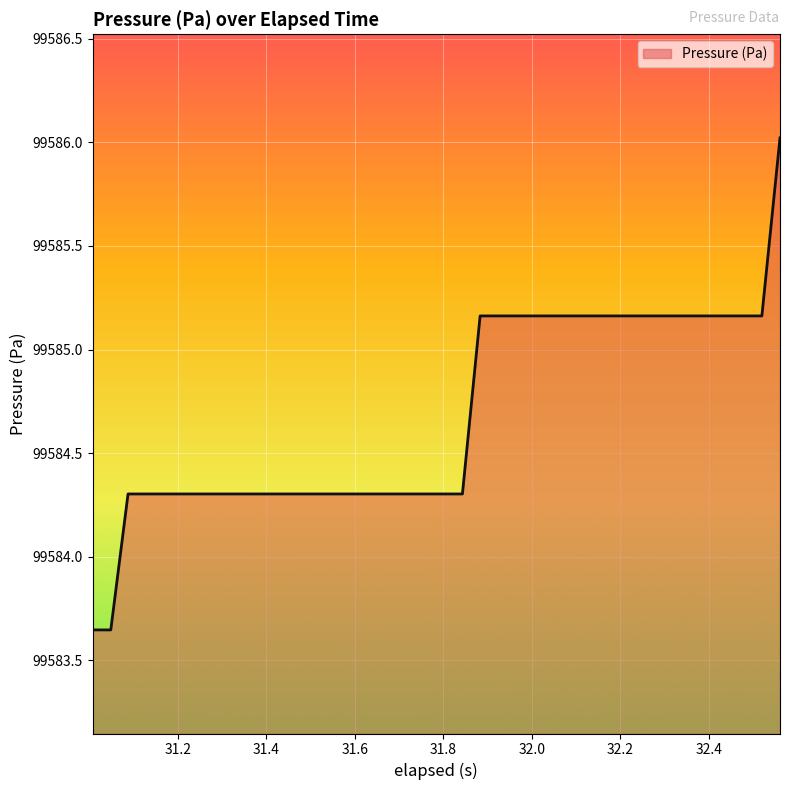

What is the difference between the maximum and minimum values?

2.4